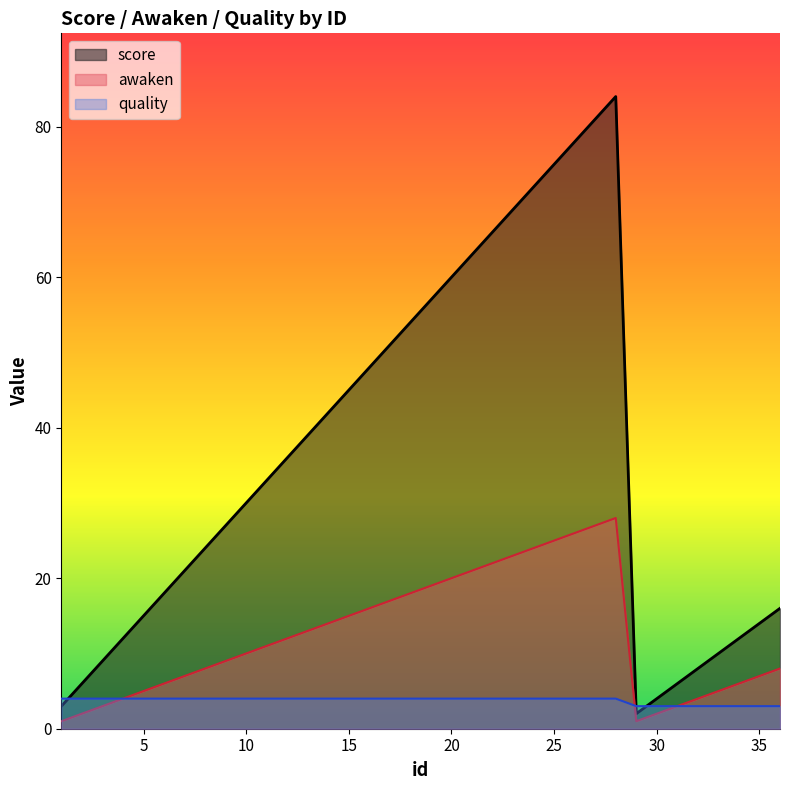

What is the value of the awaken point at the 5th from the left?

5